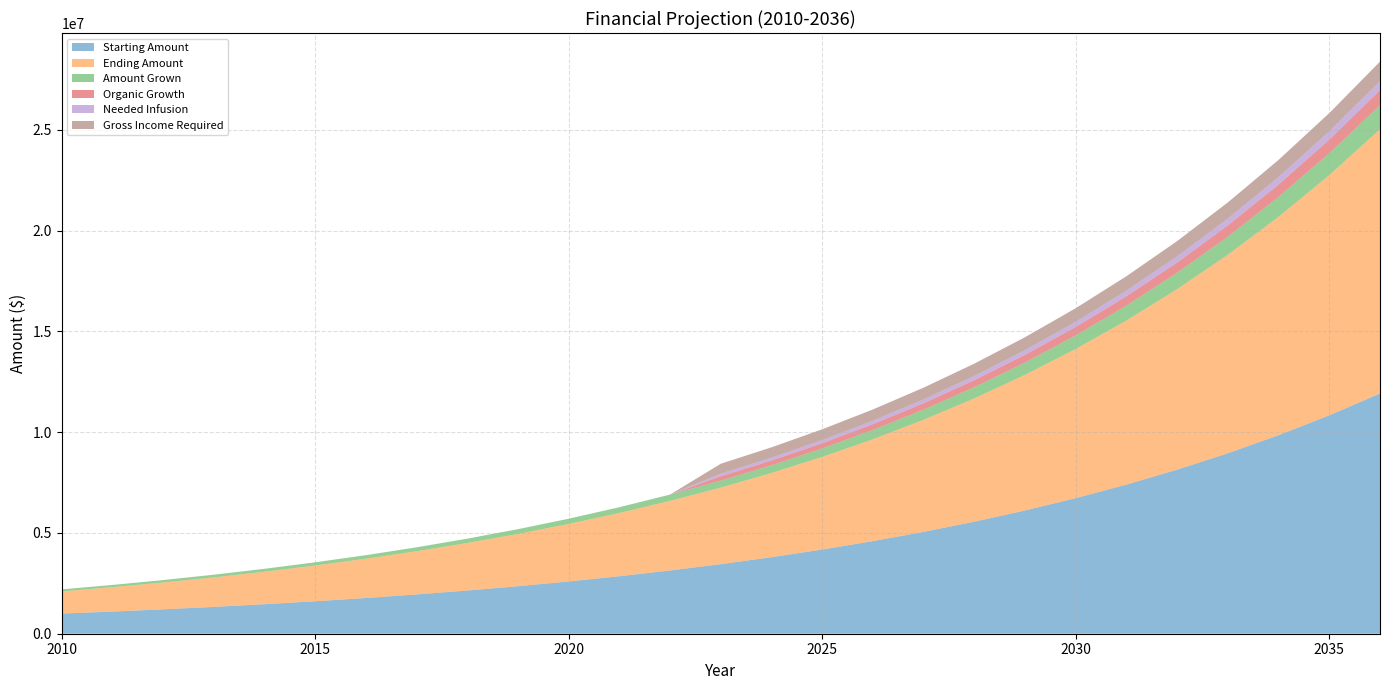

Reading left to right, extract all data points from this chart.

Starting Amount: 2010=1000000.0	2011=1100000.0	2012=1210000.0	2013=1331000.0	2014=1464100.0	2015=1610510.0	2016=1771561.0	2017=1948717.1	2018=2143588.8	2019=2357947.7	2020=2593742.5	2021=2853116.7	2022=3138428.4	2023=3452271.2	2024=3797498.3	2025=4177248.2	2026=4594973.0	2027=5054470.3	2028=5559917.3	2029=6115909.0	2030=6727499.9	2031=7400249.9	2032=8140274.9	2033=8954302.4	2034=9849732.7	2035=10834705.9	2036=11918176.5
Ending Amount: 2010=1100000.0	2011=1210000.0	2012=1331000.0	2013=1464100.0	2014=1610510.0	2015=1771561.0	2016=1948717.1	2017=2143588.8	2018=2357947.7	2019=2593742.5	2020=2853116.7	2021=3138428.4	2022=3452271.2	2023=3797498.3	2024=4177248.2	2025=4594973.0	2026=5054470.3	2027=5559917.3	2028=6115909.0	2029=6727499.9	2030=7400249.9	2031=8140274.9	2032=8954302.4	2033=9849732.7	2034=10834705.9	2035=11918176.5	2036=13109994.2
Amount Grown: 2010=100000.0	2011=110000.0	2012=121000.0	2013=133100.0	2014=146410.0	2015=161051.0	2016=177156.1	2017=194871.7	2018=214358.9	2019=235794.8	2020=259374.2	2021=285311.7	2022=313842.8	2023=345227.1	2024=379749.8	2025=417724.8	2026=459497.3	2027=505447.0	2028=555991.7	2029=611590.9	2030=672750.0	2031=740025.0	2032=814027.5	2033=895430.2	2034=984973.3	2035=1083470.6	2036=1191817.7
Organic Growth: 2010=0.0	2011=0.0	2012=0.0	2013=0.0	2014=0.0	2015=0.0	2016=0.0	2017=0.0	2018=0.0	2019=0.0	2020=0.0	2021=0.0	2022=0.0	2023=215767.0	2024=237343.6	2025=261078.0	2026=287185.8	2027=315904.4	2028=347494.8	2029=382244.3	2030=420468.7	2031=462515.6	2032=508767.2	2033=559643.9	2034=615608.3	2035=677169.1	2036=744886.0
Needed Infusion: 2010=0.0	2011=0.0	2012=0.0	2013=0.0	2014=0.0	2015=0.0	2016=0.0	2017=0.0	2018=0.0	2019=0.0	2020=0.0	2021=0.0	2022=0.0	2023=129460.2	2024=142406.2	2025=156646.8	2026=172311.5	2027=189542.6	2028=208496.9	2029=229346.6	2030=252281.2	2031=277509.4	2032=305260.3	2033=335786.3	2034=369365.0	2035=406301.5	2036=446931.6
Gross Income Required: 2010=0.0	2011=0.0	2012=0.0	2013=0.0	2014=0.0	2015=0.0	2016=0.0	2017=0.0	2018=0.0	2019=0.0	2020=0.0	2021=0.0	2022=0.0	2023=494190.3	2024=513609.3	2025=534970.2	2026=558467.2	2027=584314.0	2028=612745.3	2029=644019.9	2030=678421.9	2031=716264.1	2032=757890.5	2033=803679.5	2034=854047.5	2035=909452.2	2036=970397.4